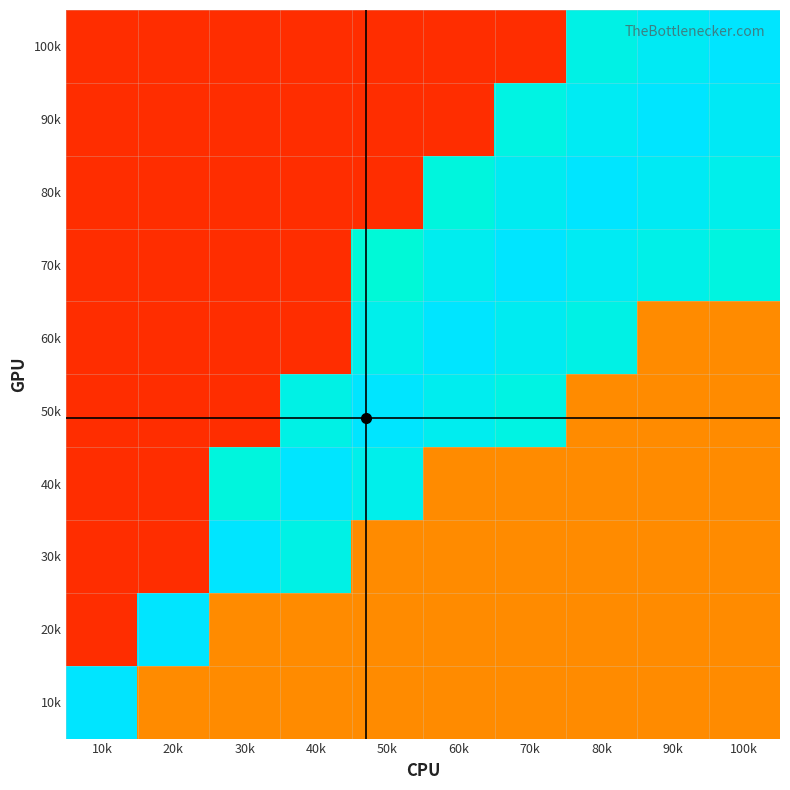

At 90k, list the series in order from smallest to largest.

60k, 50k, 40k, 30k, 20k, 10k, 70k, 100k, 80k, 90k